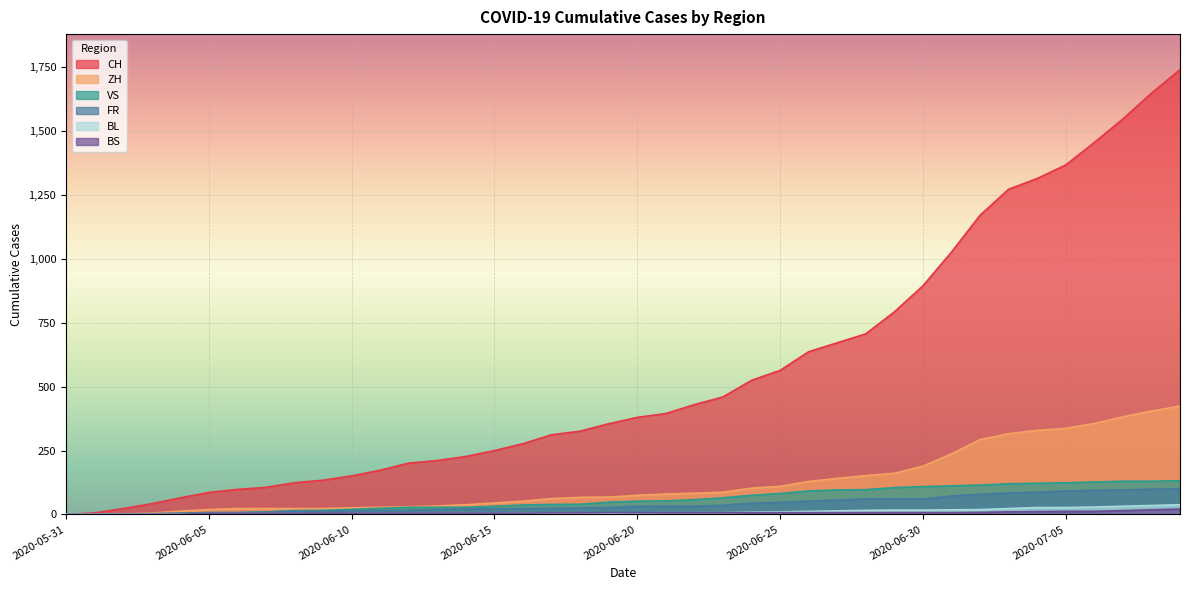

The value of CH at 2020-06-13 is 211. True or false?

True